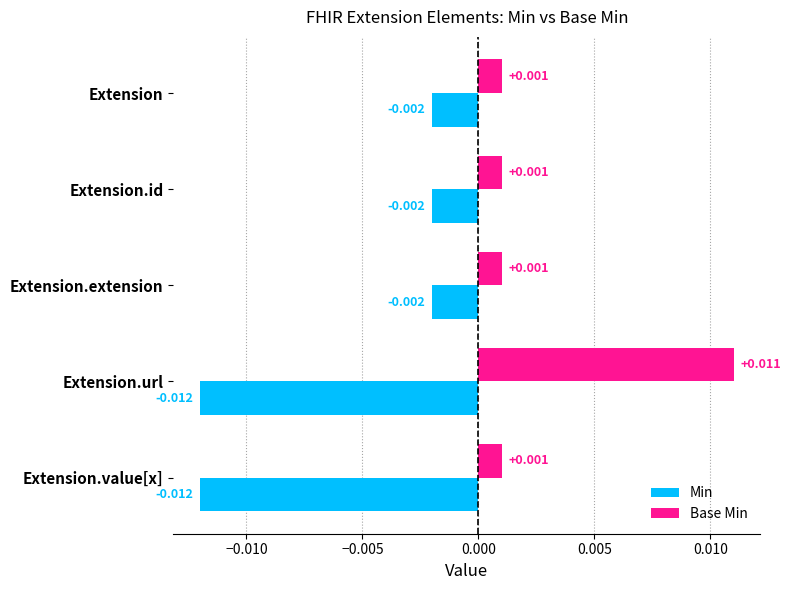

Which label corresponds to the largest value in the chart?

Extension.url